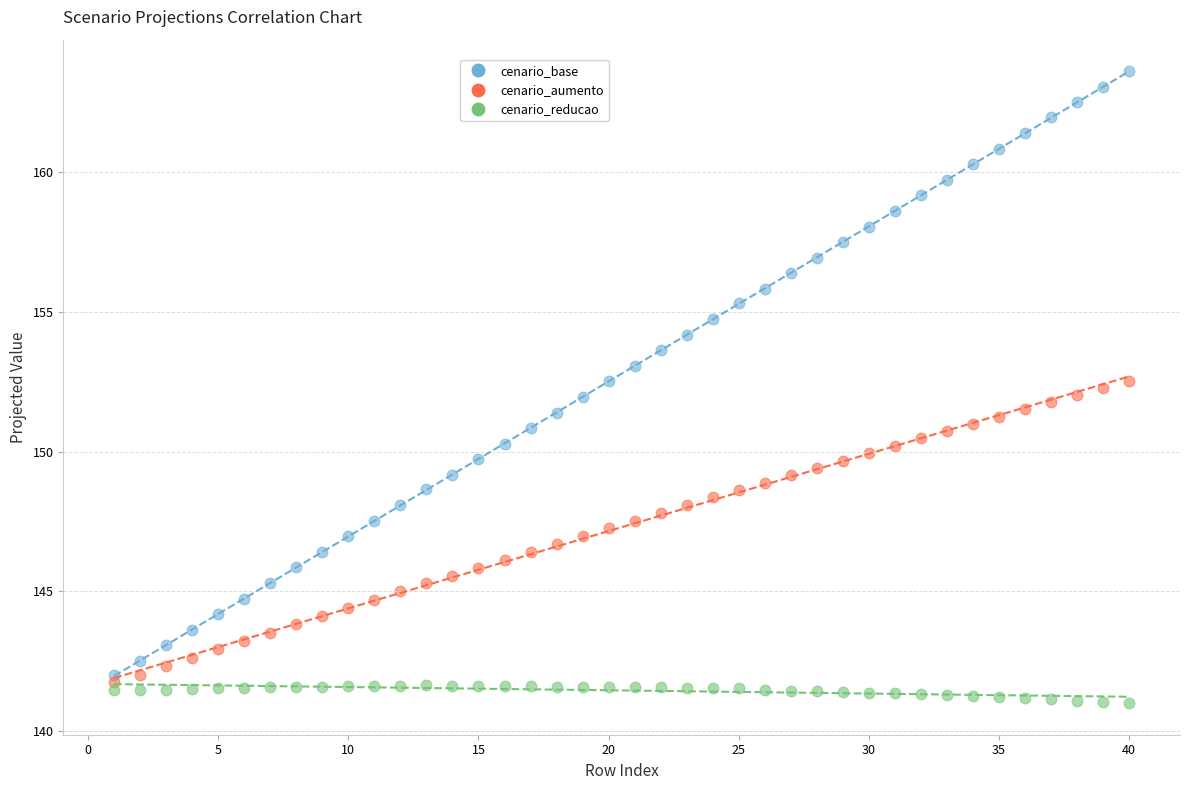

Which series contains the highest Y value?

cenario_base